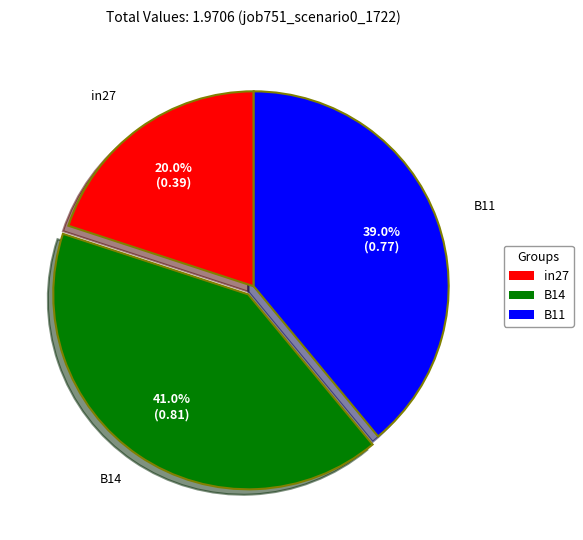

Which has a higher value, B11 or B14?

B14